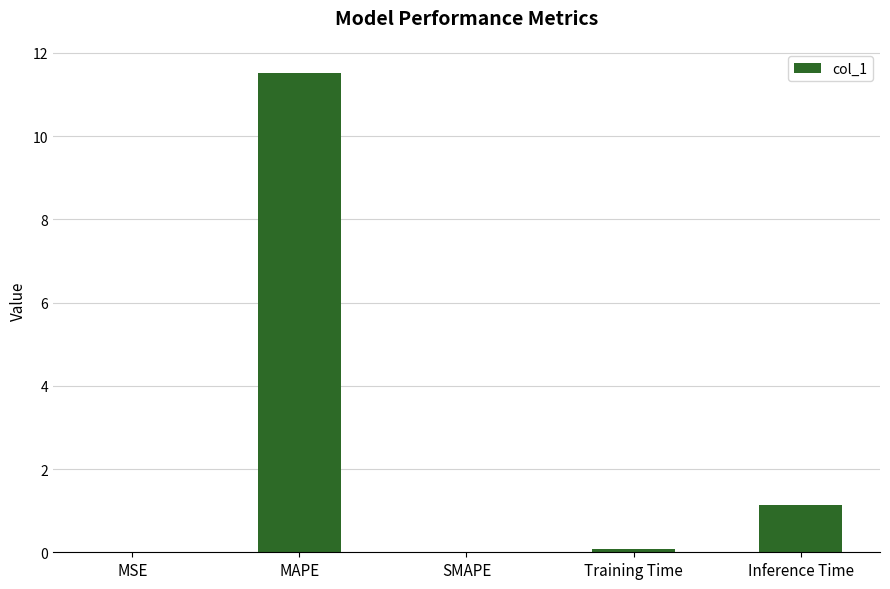

How many categories are shown in the chart?

5